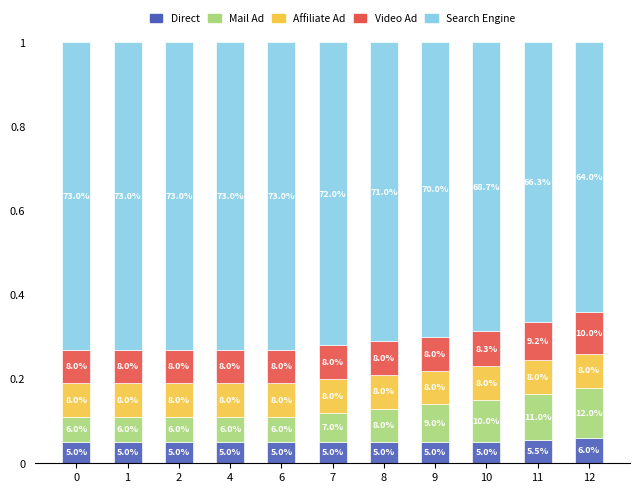

What are all the series names shown in the legend?

Direct, Mail Ad, Affiliate Ad, Video Ad, Search Engine